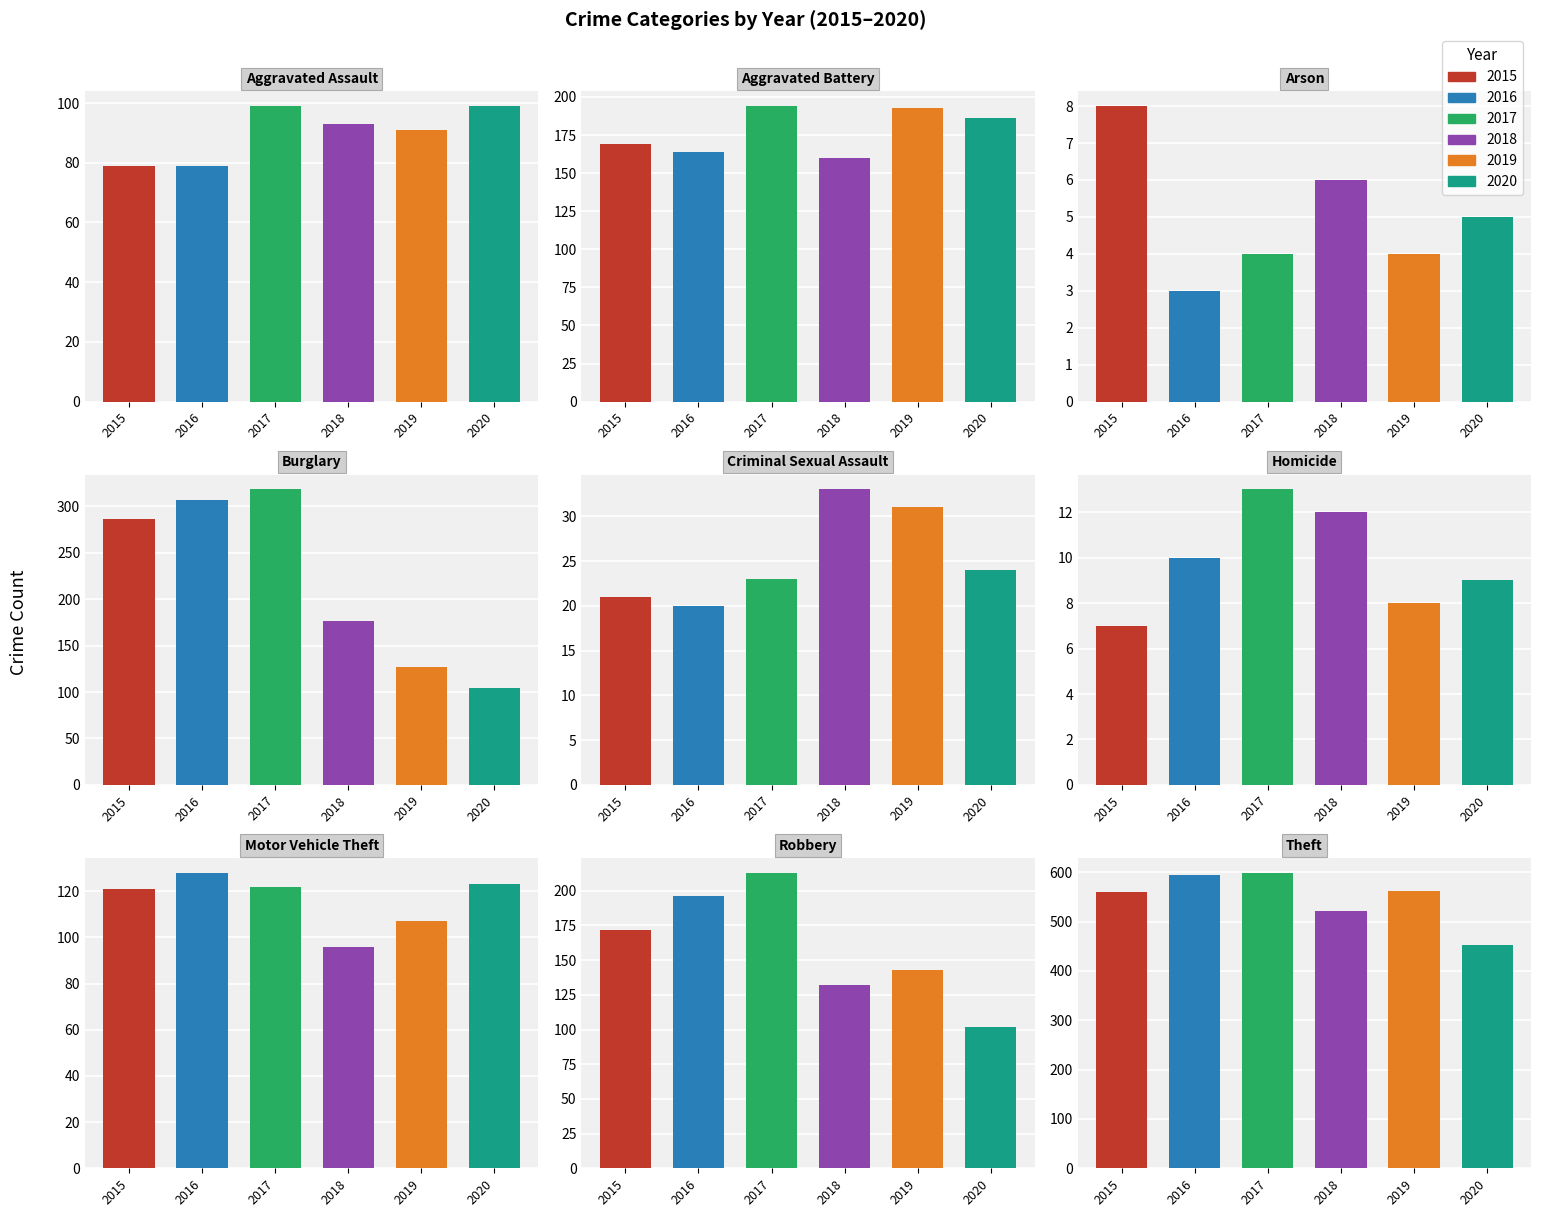

What are all the series names shown in the legend?

2015, 2016, 2017, 2018, 2019, 2020